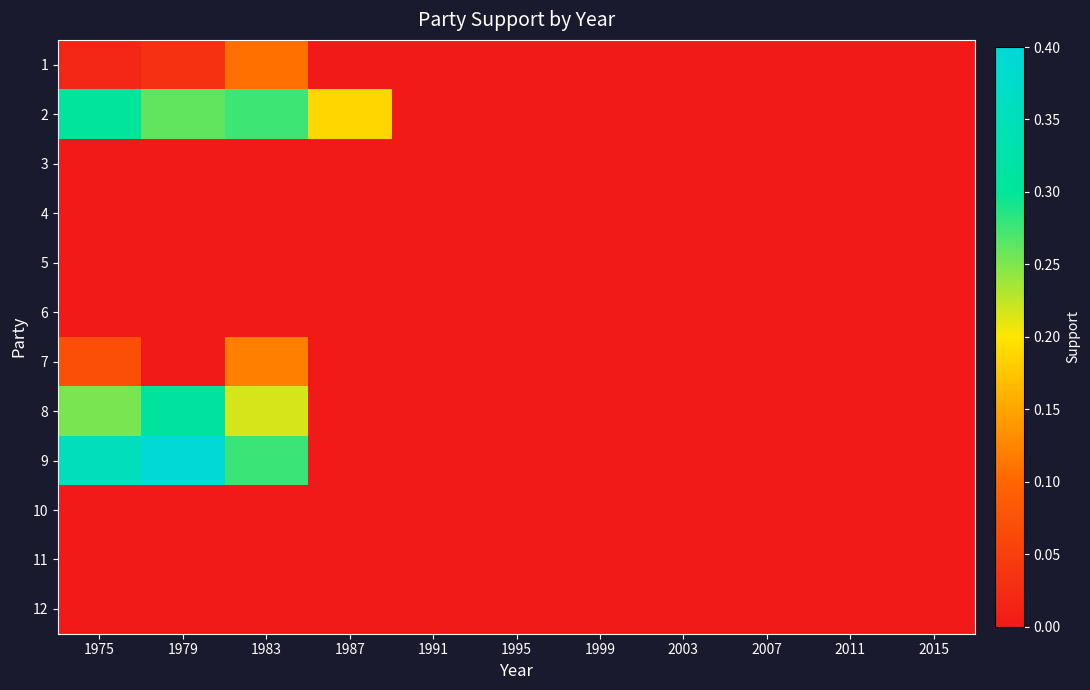

Count the number of data series in this chart.

12